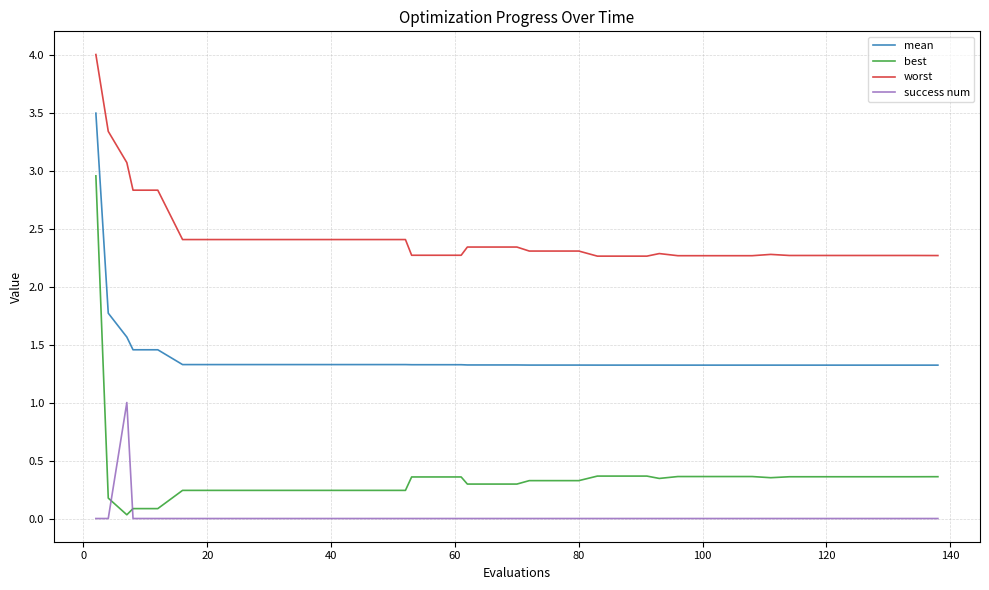

Which series has the largest range (max minus min)?

best